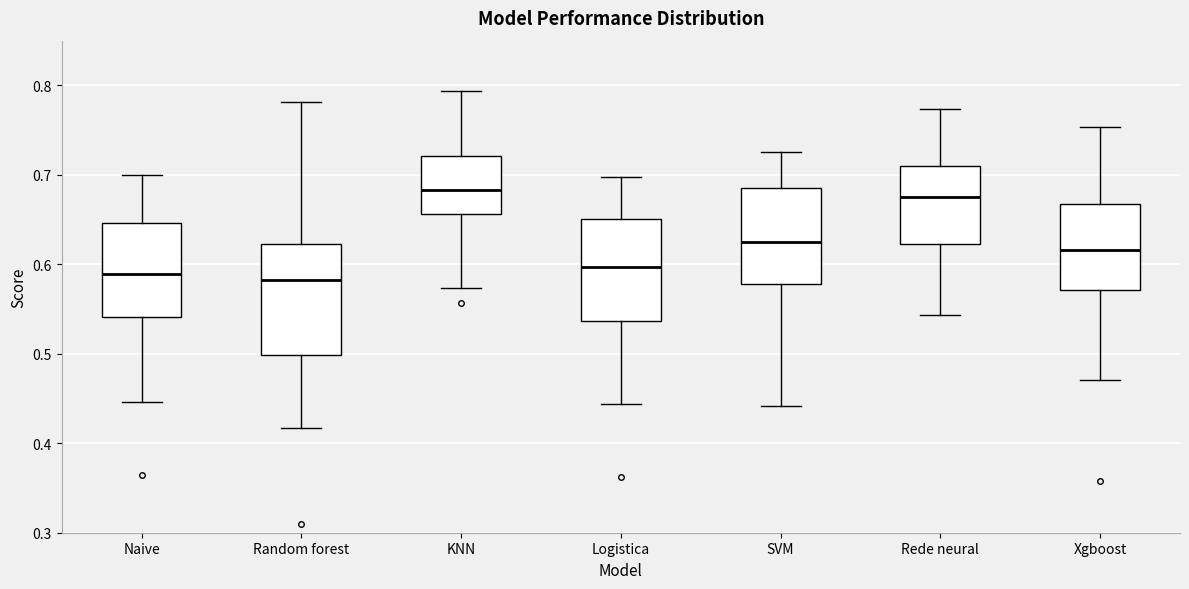

Which box is the tallest, from its lower edge to its upper edge?

Random forest